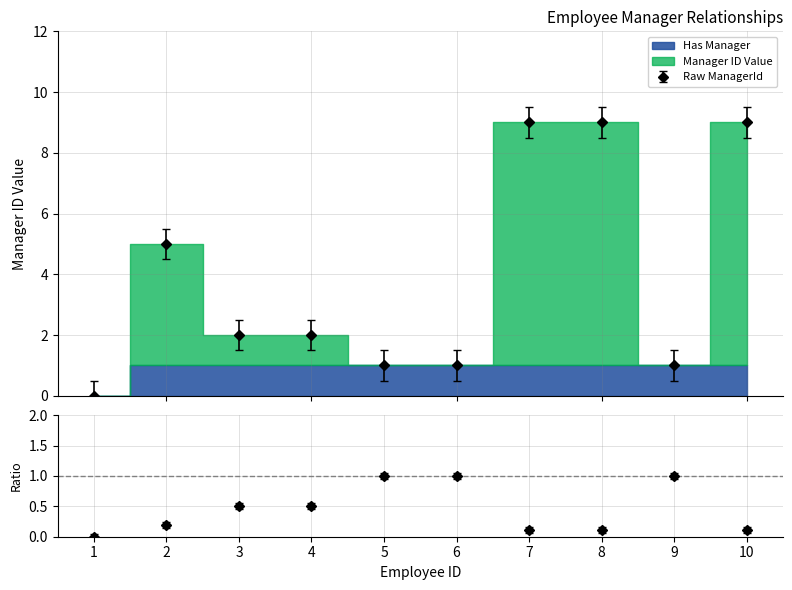

How many positive values are there?

9